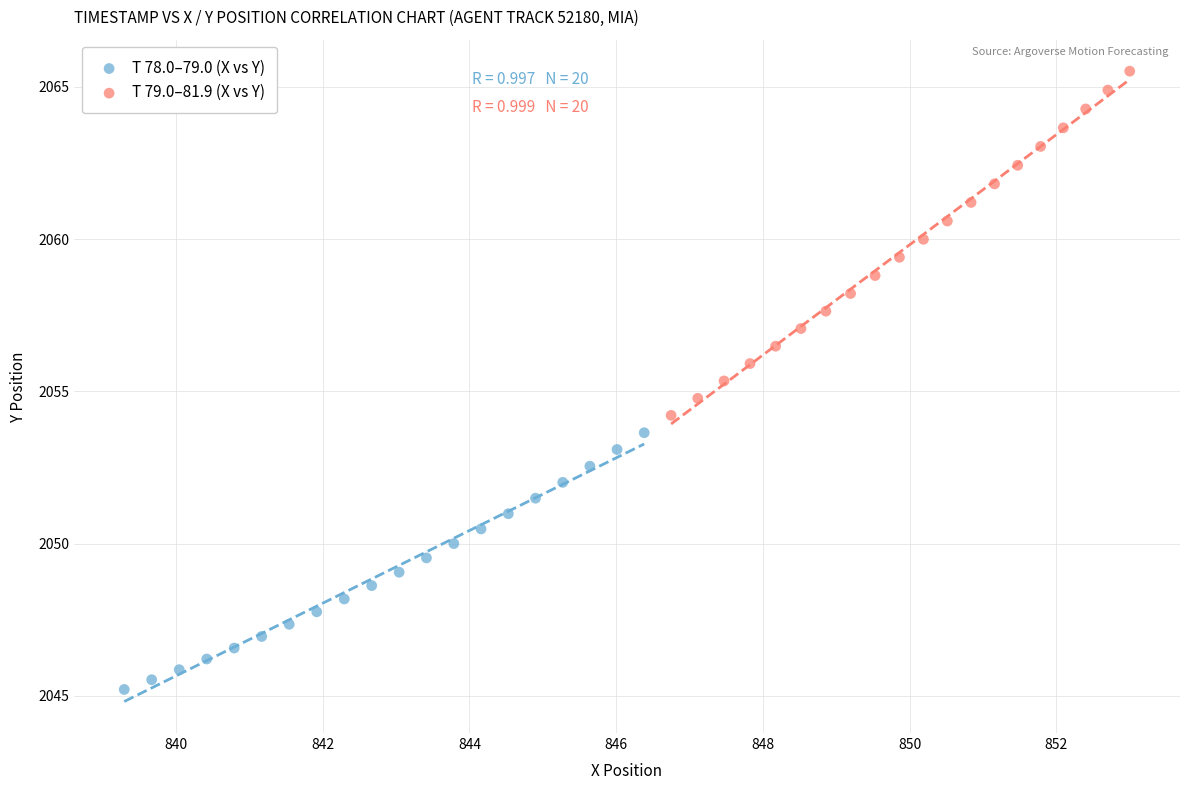

Which series reaches the maximum Y coordinate?

T 79.0–81.9 (X vs Y)